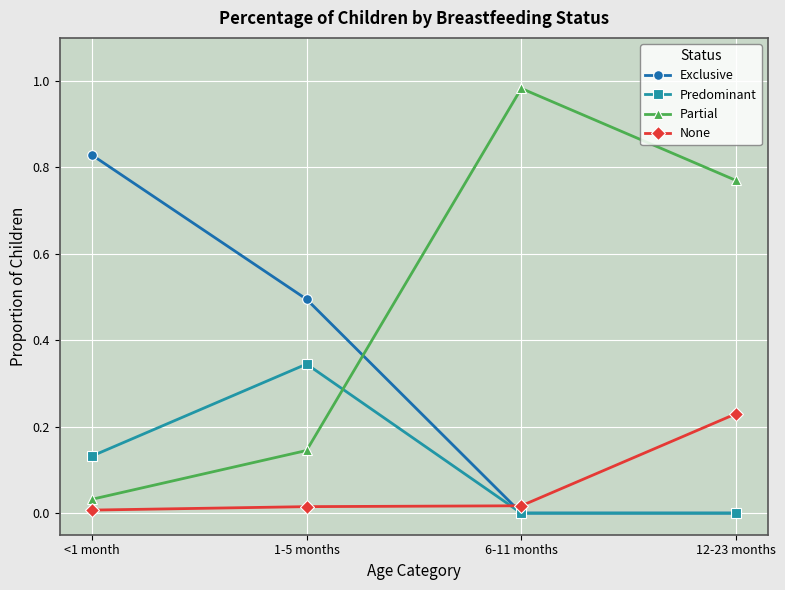

What is the label of the 3rd point from the right?

1-5 months